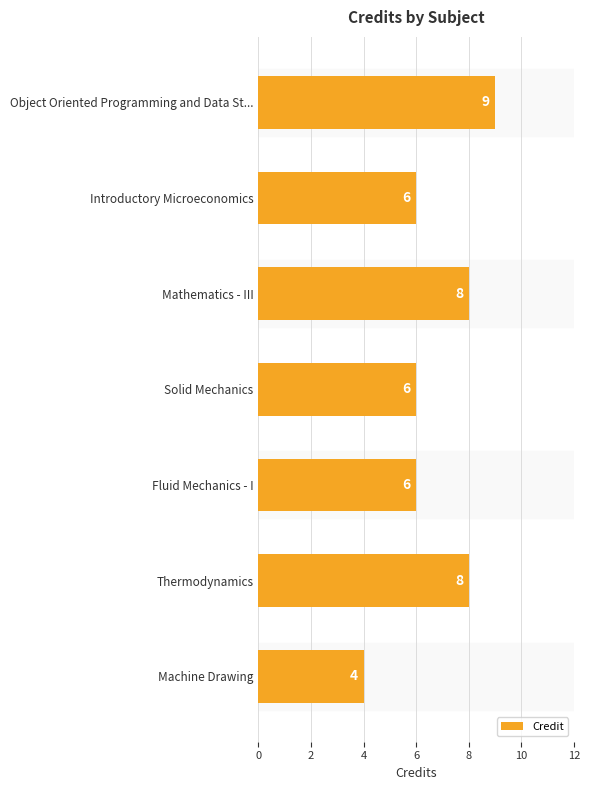

What is the label of the 4th bar from the bottom?

Solid Mechanics